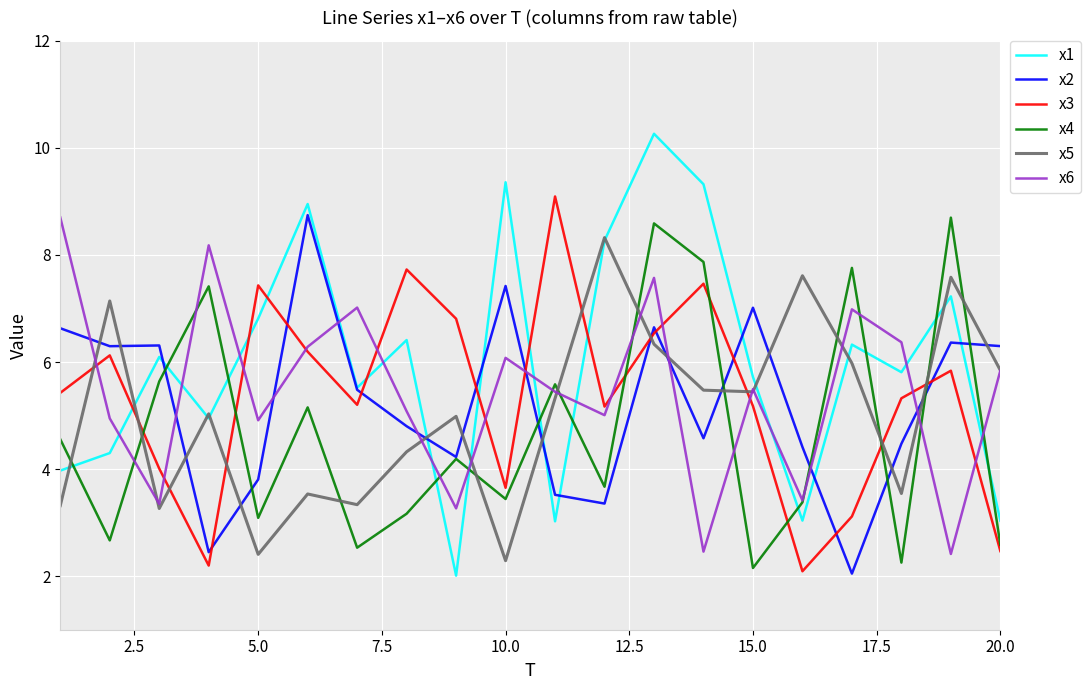

Is this an area chart (filled region under the line)?

No